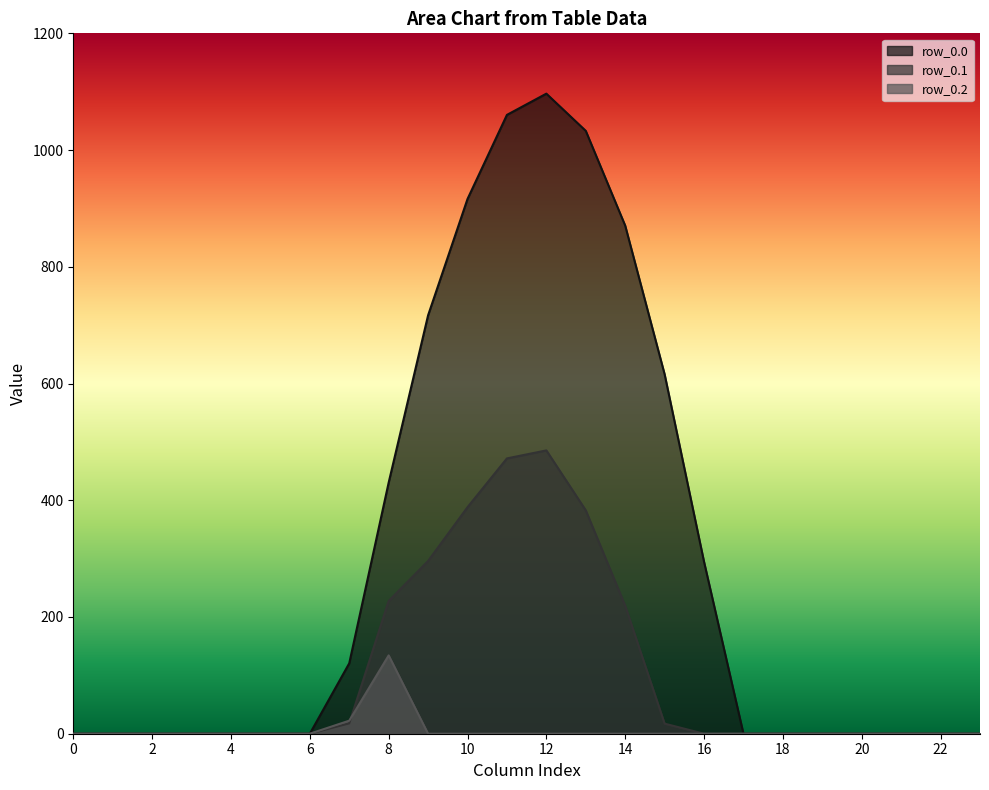

True or false: row_0.0 and row_0.2 intersect in this chart.

False